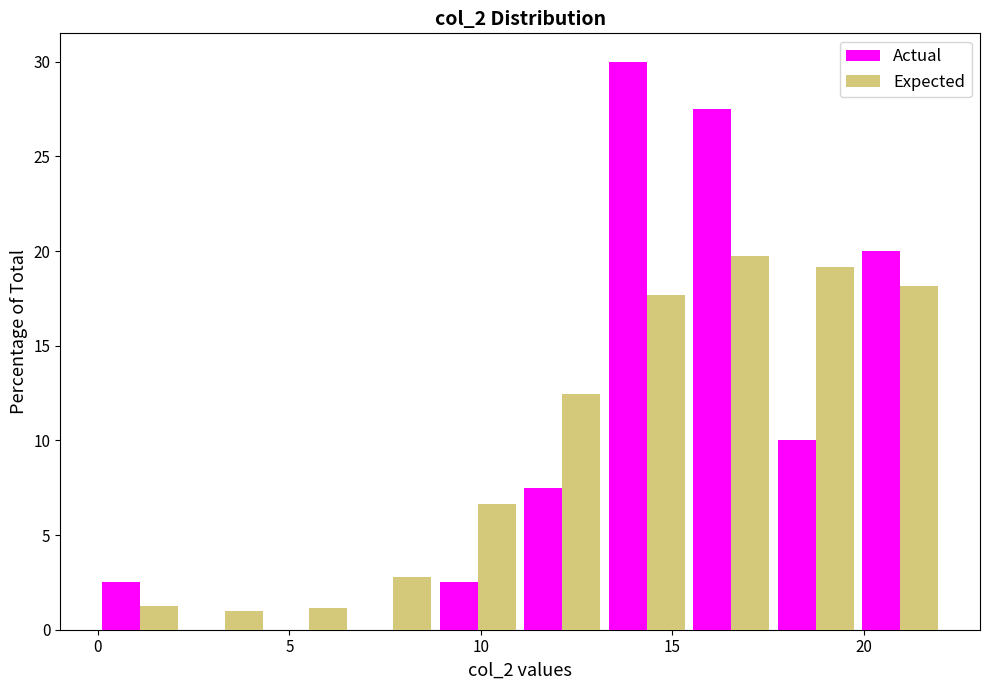

What is the height of the Actual bar covering 17.5 to 20.0 on the x-axis? Neither the bar edges nor the heights are printed on the chart, so give them approximately, as read against the axes.

10.0